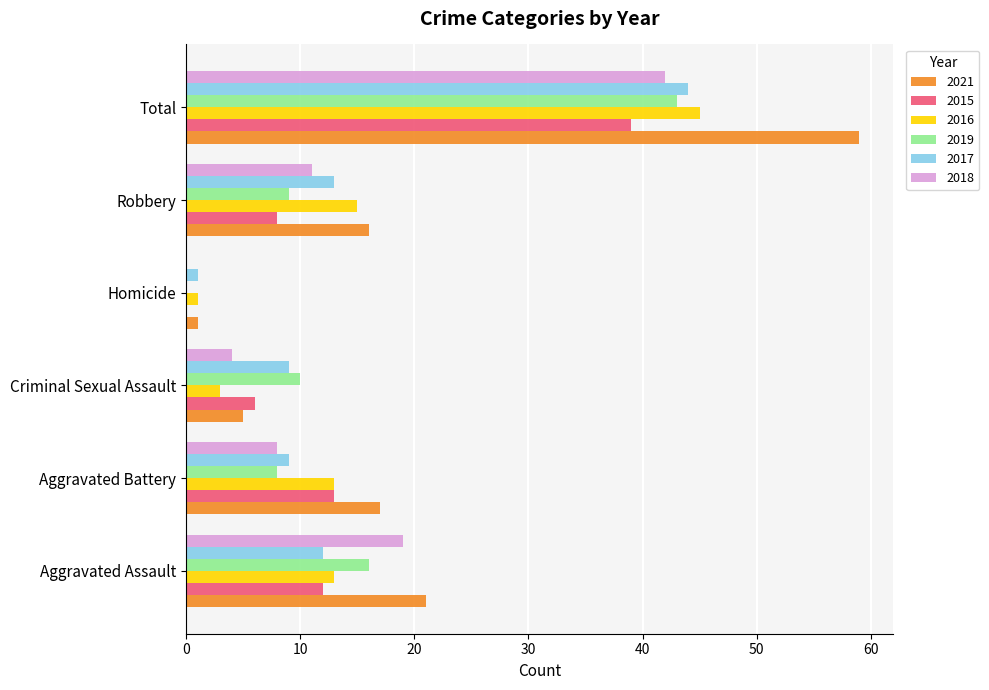

How many categories are shown in the chart?

6